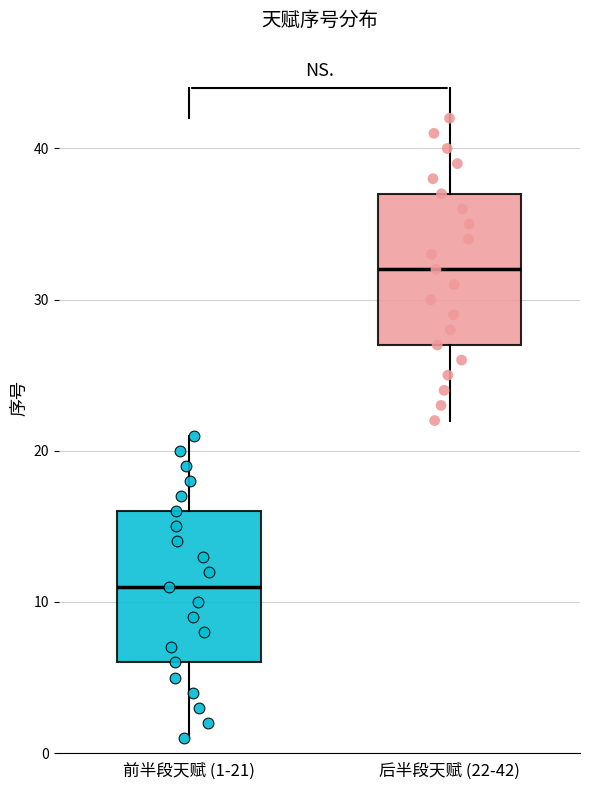

Reading left to right, transcribe this box plot: for each box, give where its median line is, the range the box spans, and where its two whiskers end, as read against the y-axis. The values are not printed on the chart, so give them approximately, as read against the axis.

前半段天赋 (1-21): median 11, box 6 to 16, whiskers 1 to 21
后半段天赋 (22-42): median 32, box 27 to 37, whiskers 22 to 42